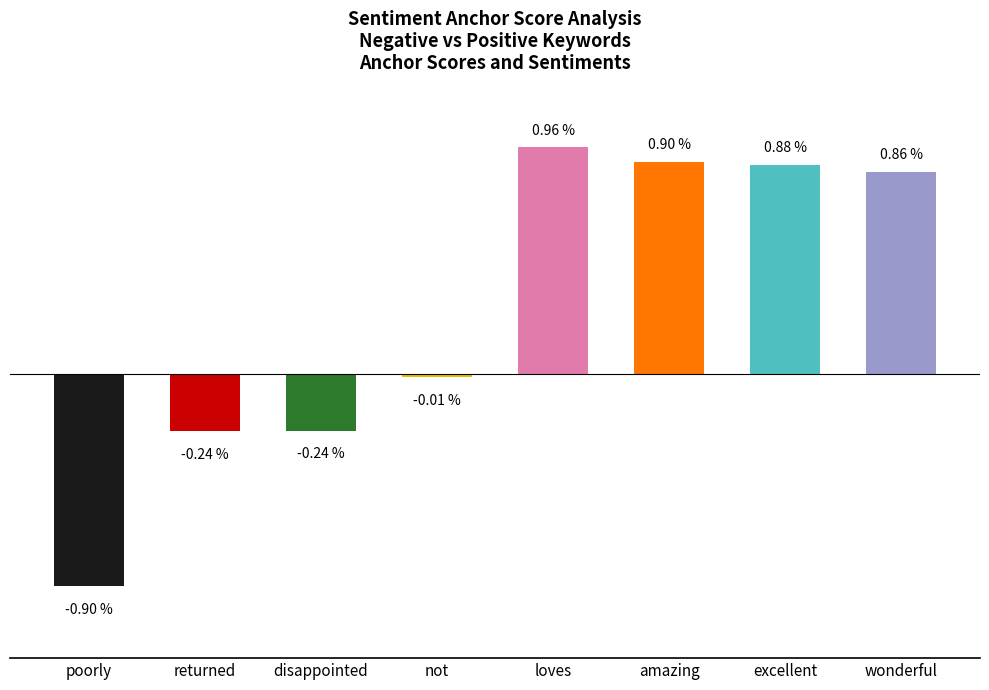

Which has a higher value, returned or wonderful?

wonderful